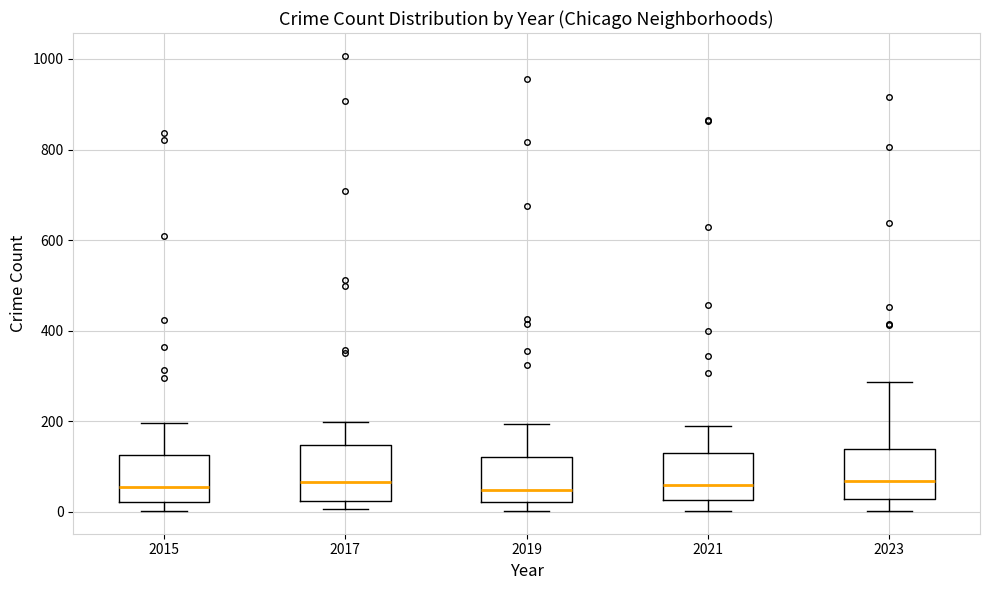

Where does the median line of the box at x = 2015 sit on the y-axis? The values are not printed on the chart, so give them approximately, as read against the axis.

60